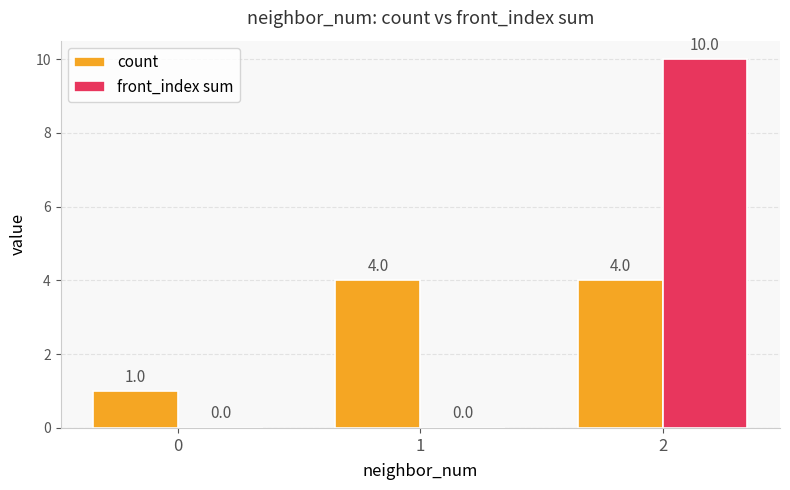

What is the approximate value of count at 1?

4